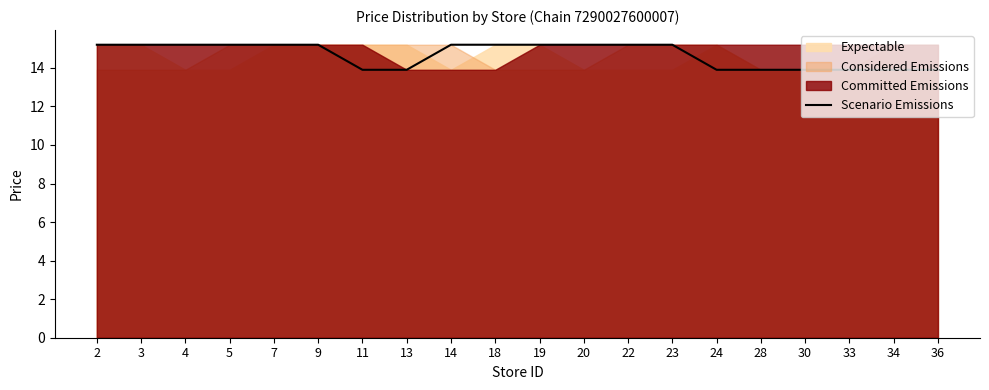

The chart shows a value of 19.9 at 19. True or false?

False